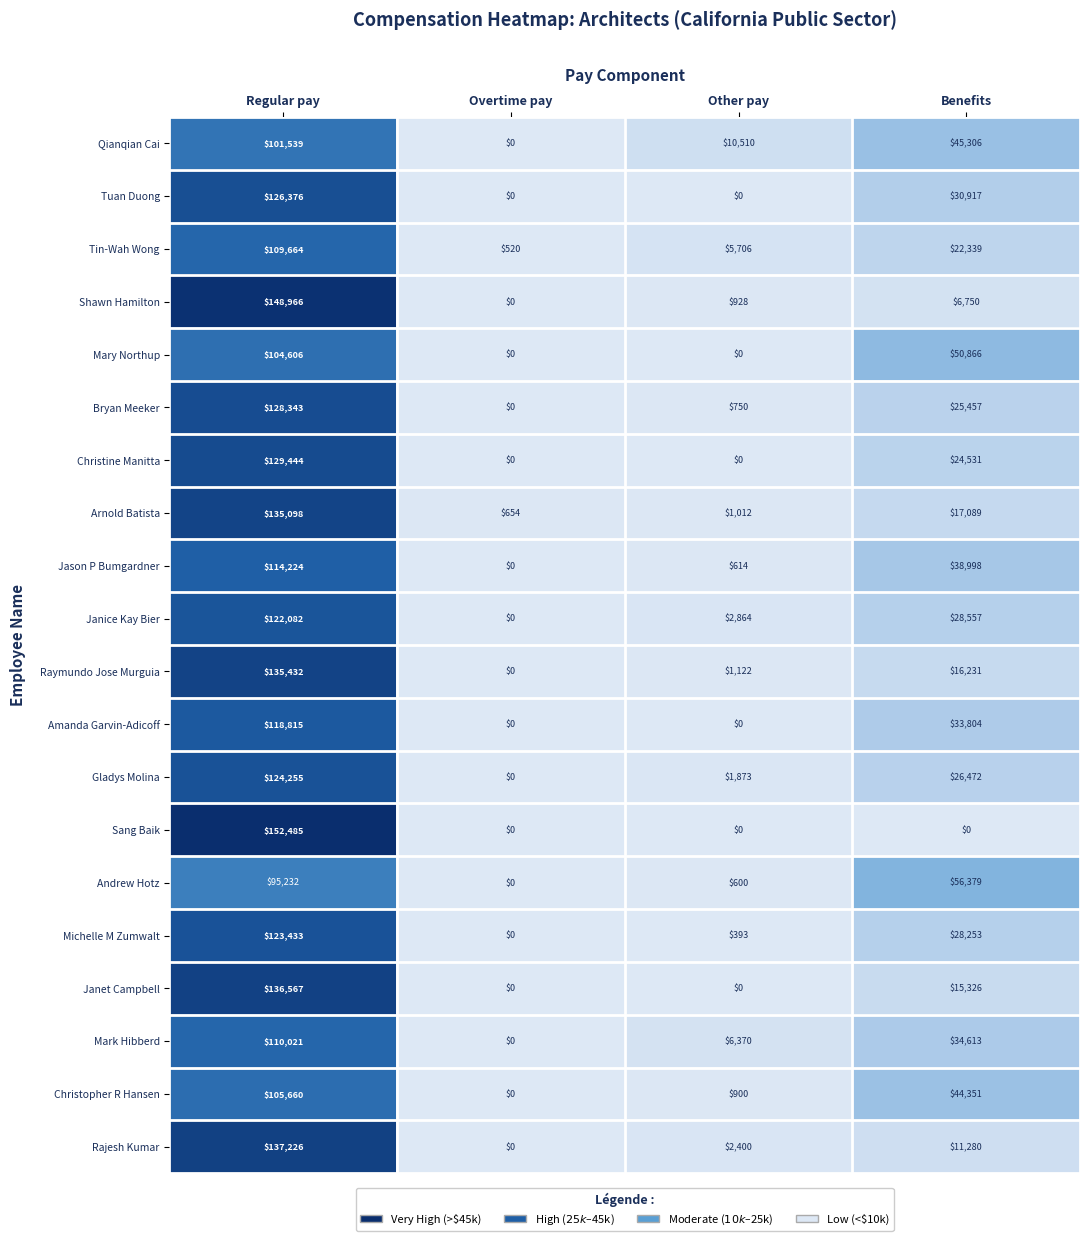

Where does the Jason P Bumgardner series first go above 38998?

Regular pay